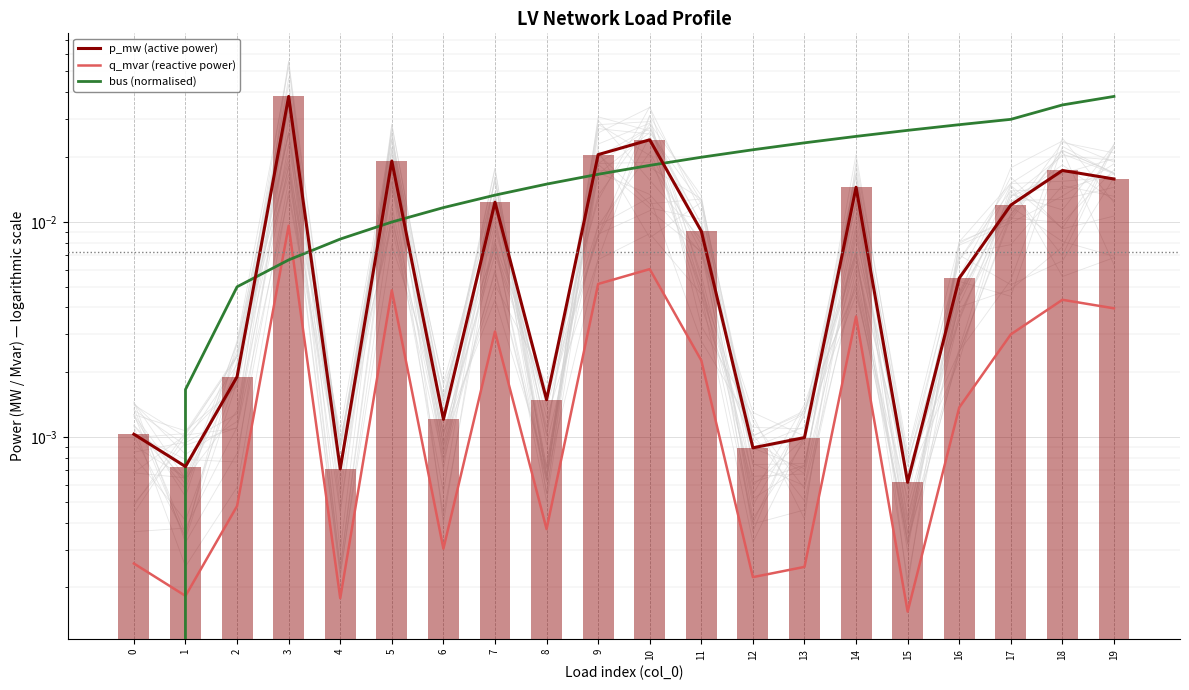

Rank the categories by p_mw (active power) value from highest to lowest.

3, 10, 9, 5, 18, 19, 14, 7, 17, 11, 16, 2, 8, 6, 0, 13, 12, 1, 4, 15